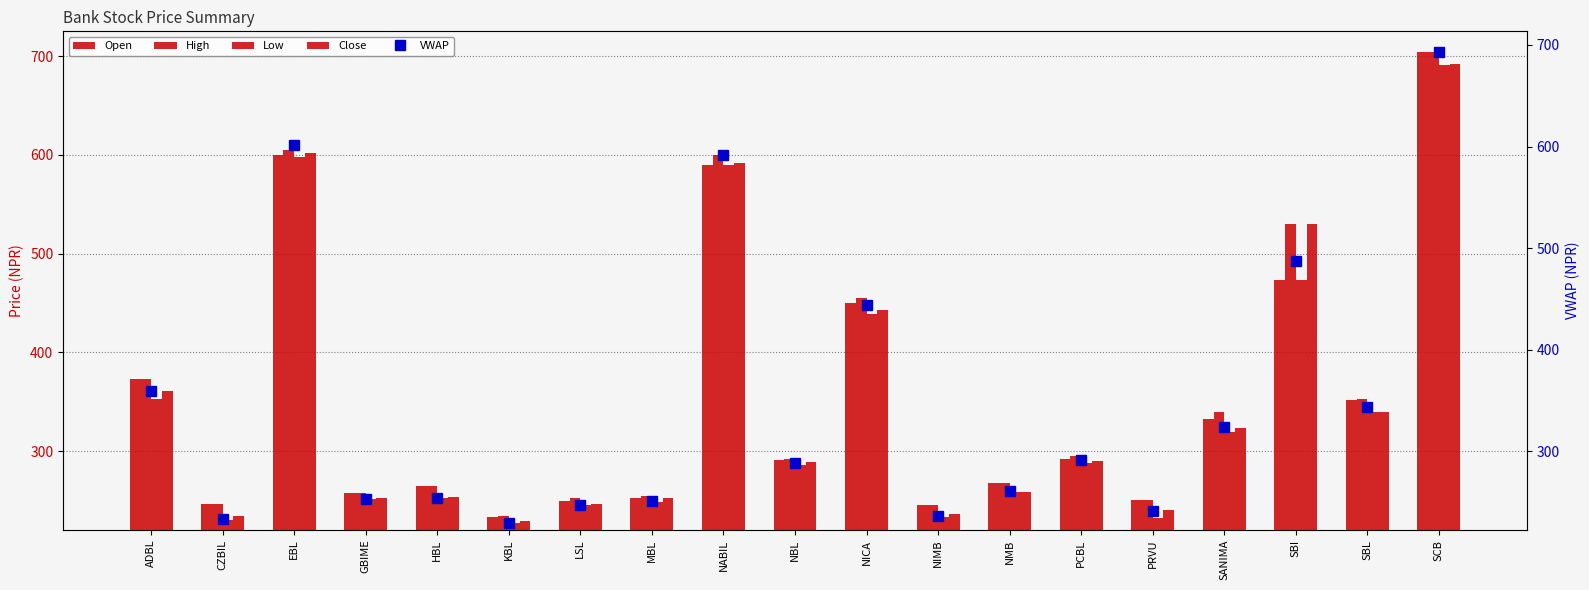

The Close series shows 98.6 at KBL. True or false?

False